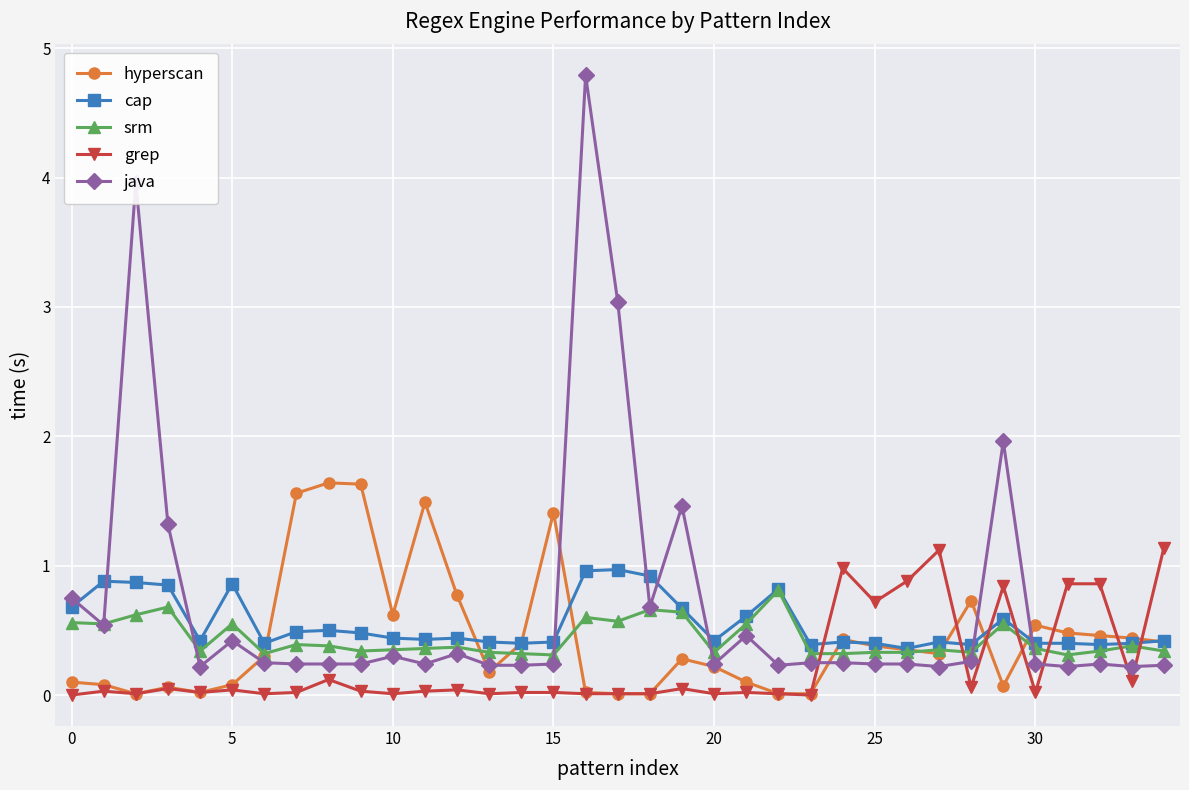

True or false: hyperscan has more than 2 points higher than both neighbors.

True